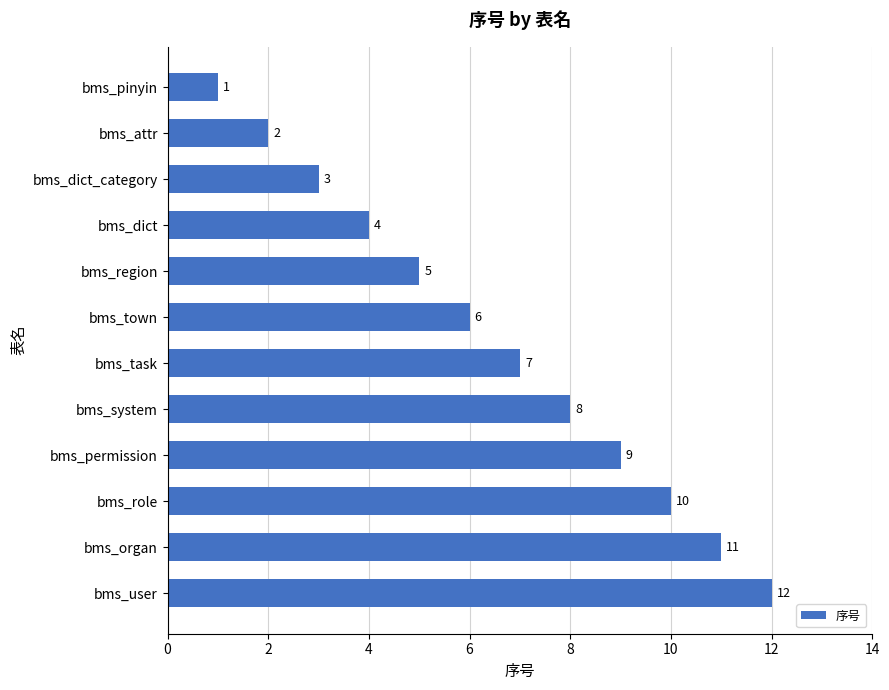

What is the label of the 6th bar from the bottom?

bms_task